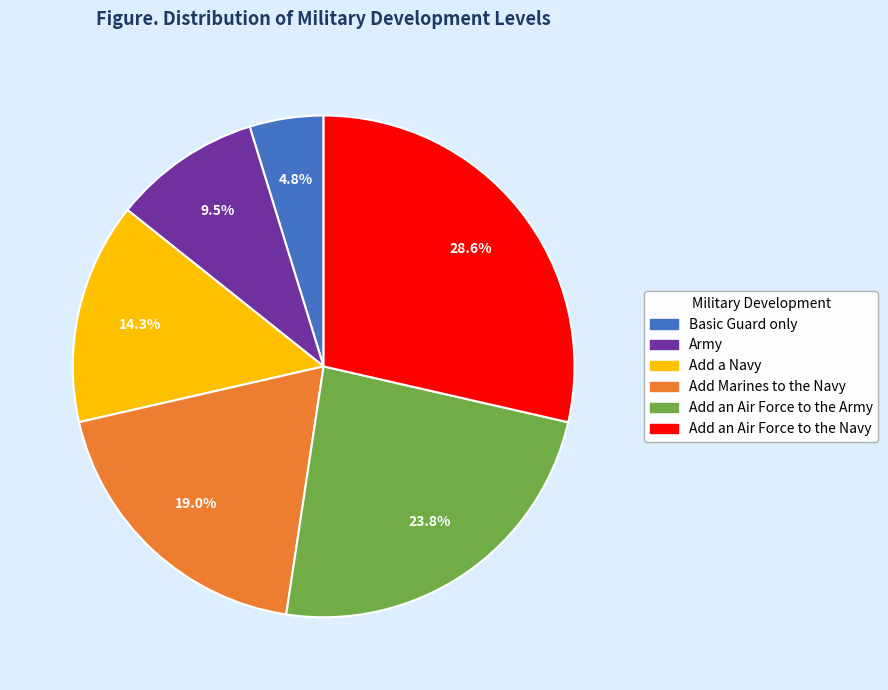

Is Add Marines to the Navy the majority of the pie?

No